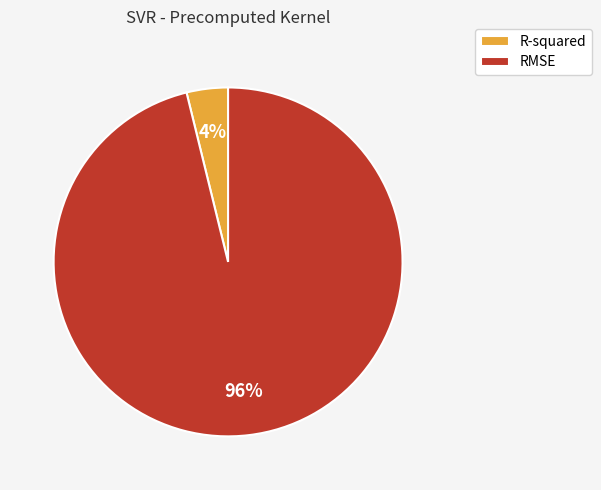

Between R-squared and RMSE, which is larger?

RMSE